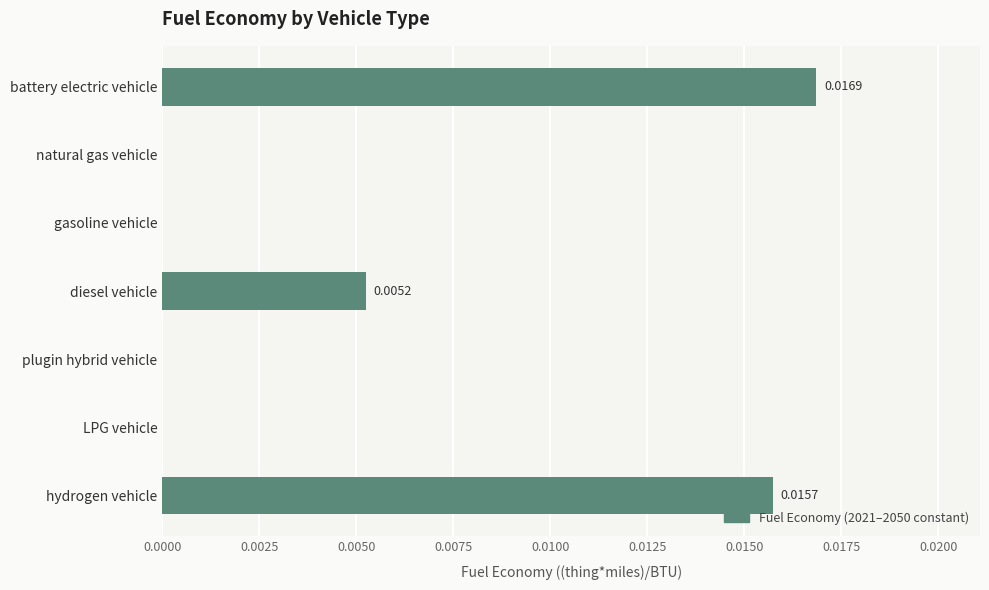

Count the number of categories in the chart.

7